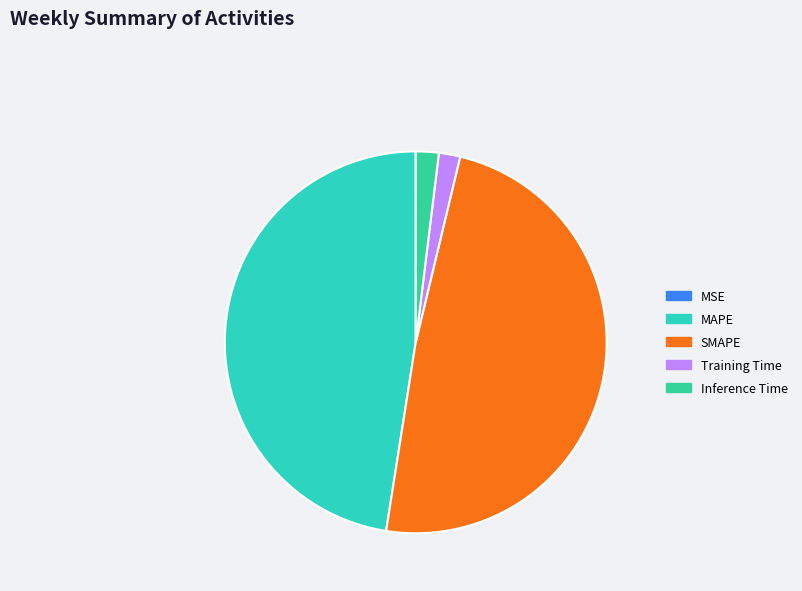

Between Inference Time and MSE, which is larger?

Inference Time